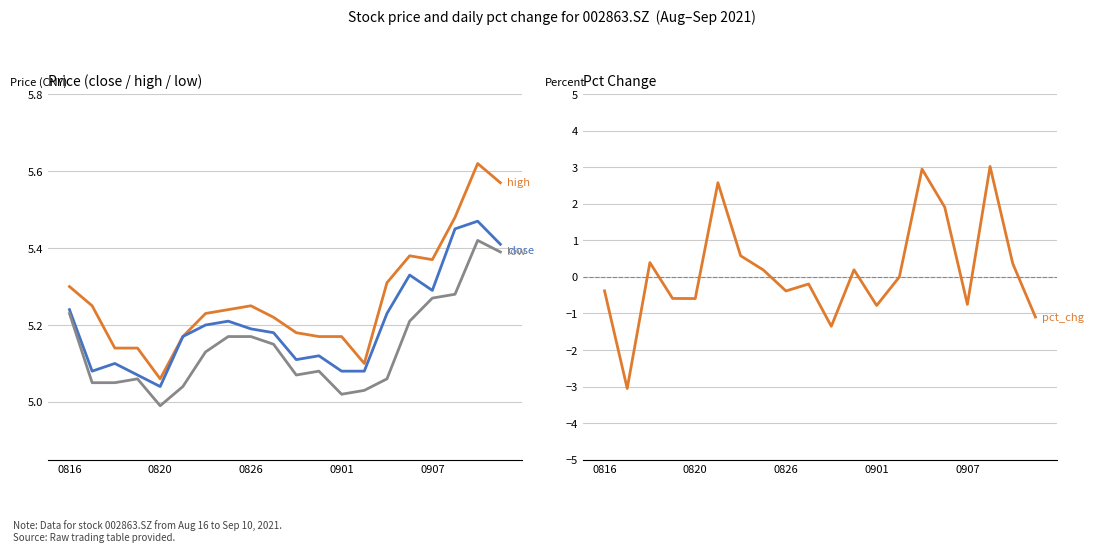

Is it true that high equals 1.8 at 11?

False